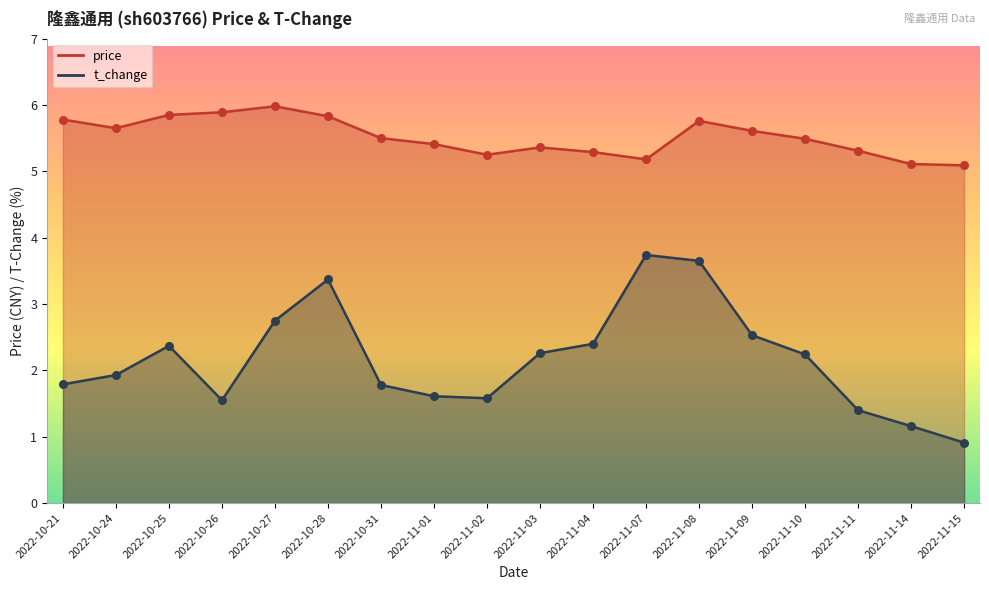

Which series has the widest spread of Y values?

t_change